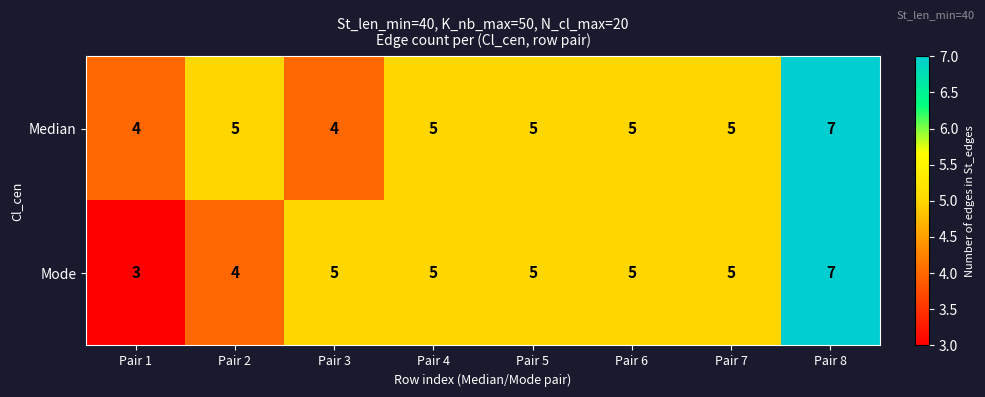

What is the maximum value shown in the chart?

7